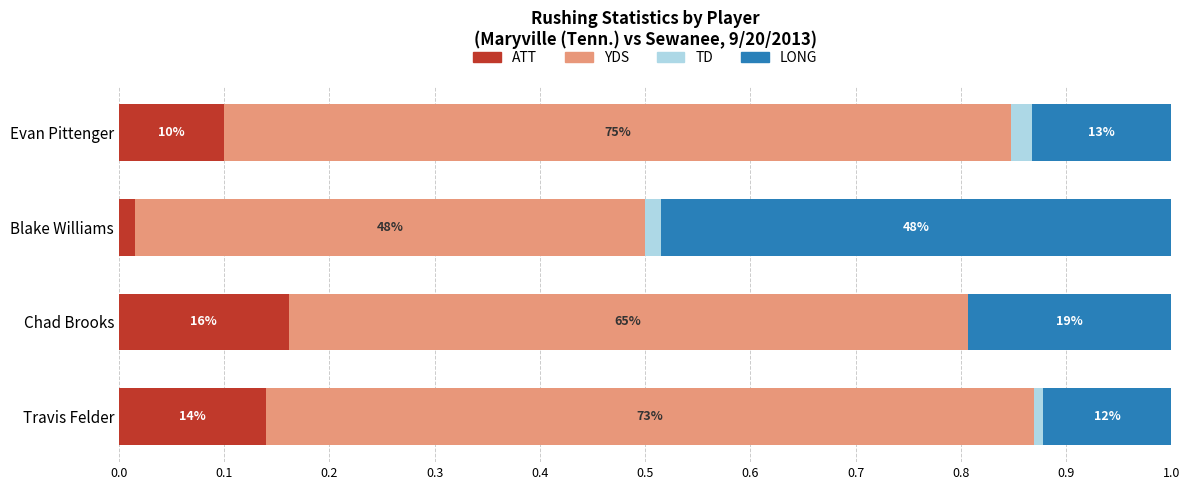

What are all the series names shown in the legend?

ATT, YDS, TD, LONG